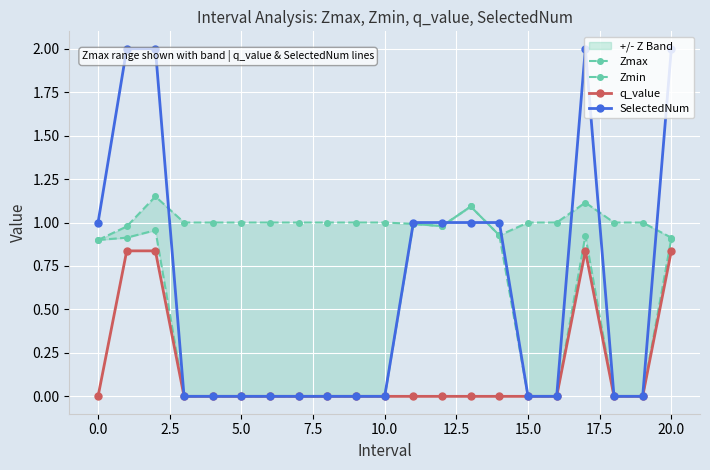

What is the greatest value displayed?

2.0